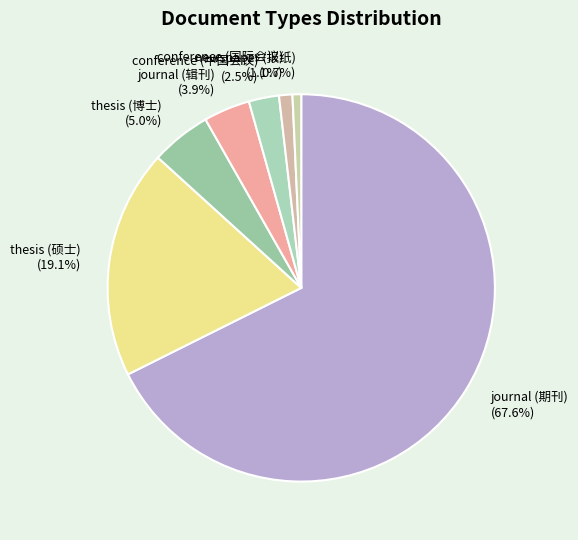

Is the sum of journal (辑刊) and journal (期刊) greater than half?

Yes